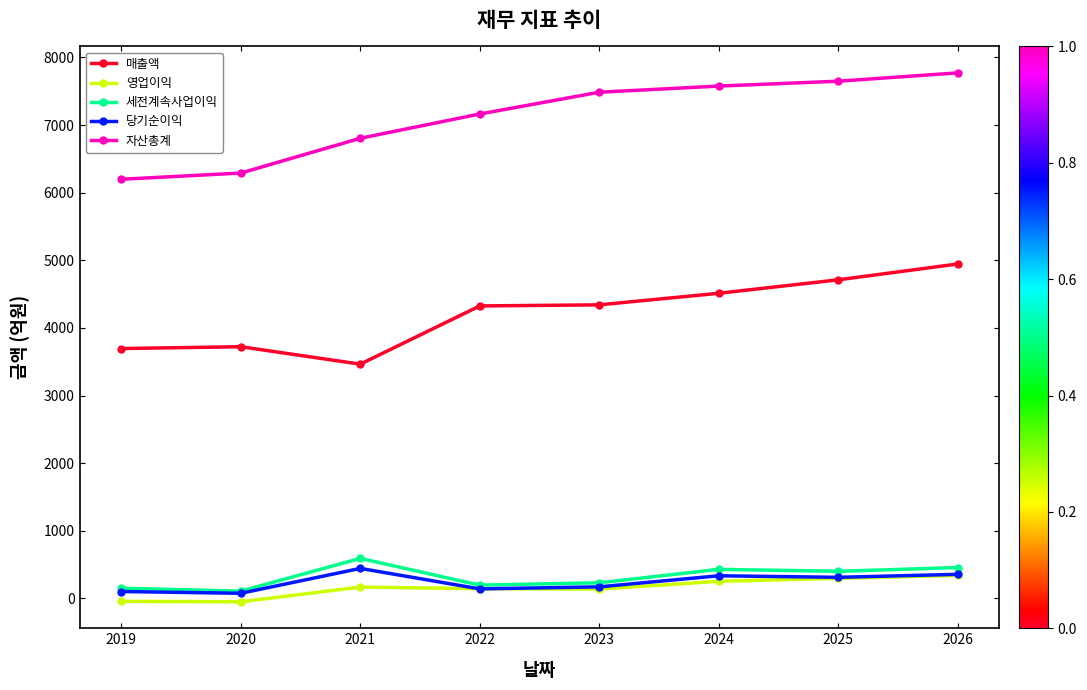

At which category does 매출액 reach its first local peak?

2020